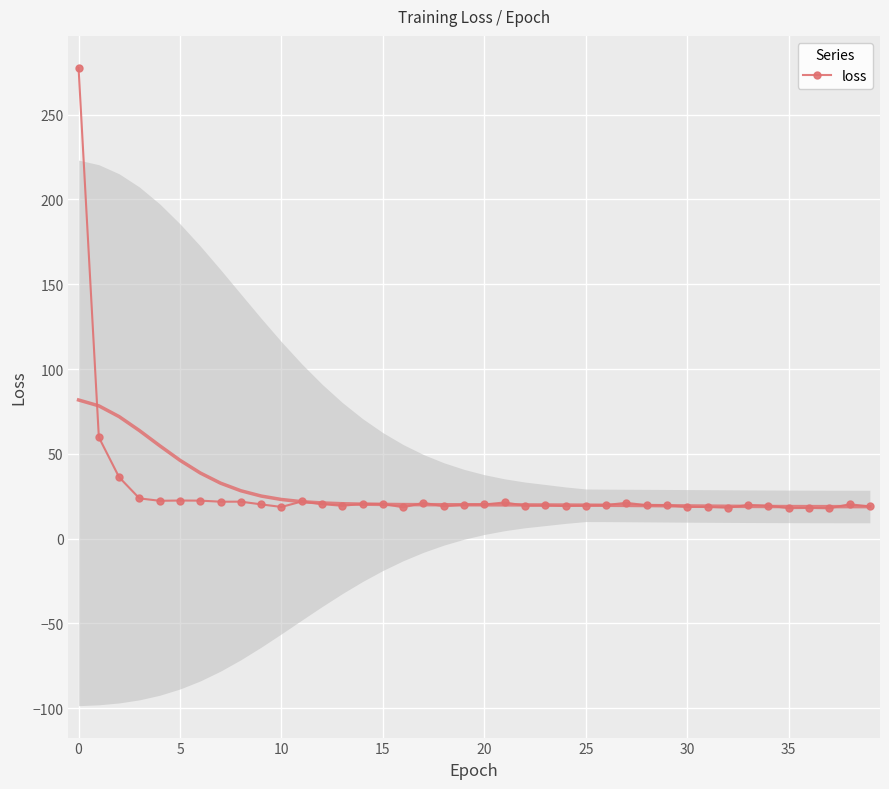

What is the highest value of the loss series?

277.6